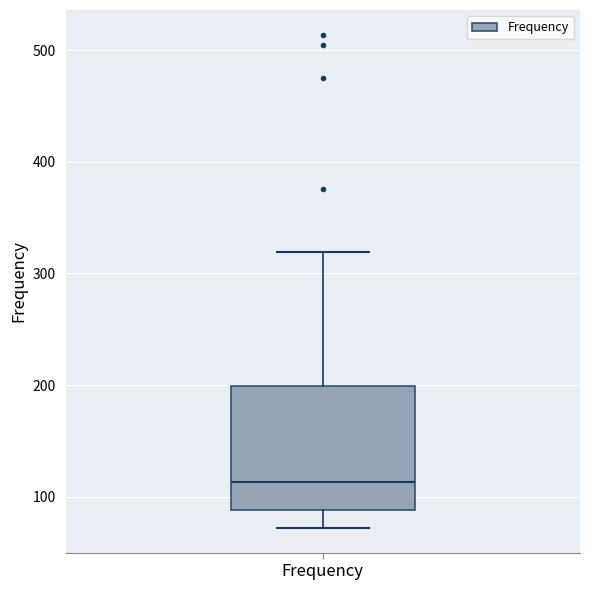

Read this box plot against the y-axis: the position of the median line, the range covered by the box, and the ends of both whiskers. The values are not printed on the chart, so give them approximately, as read against the axis.

median 110, box 90 to 200, whiskers 70 to 320